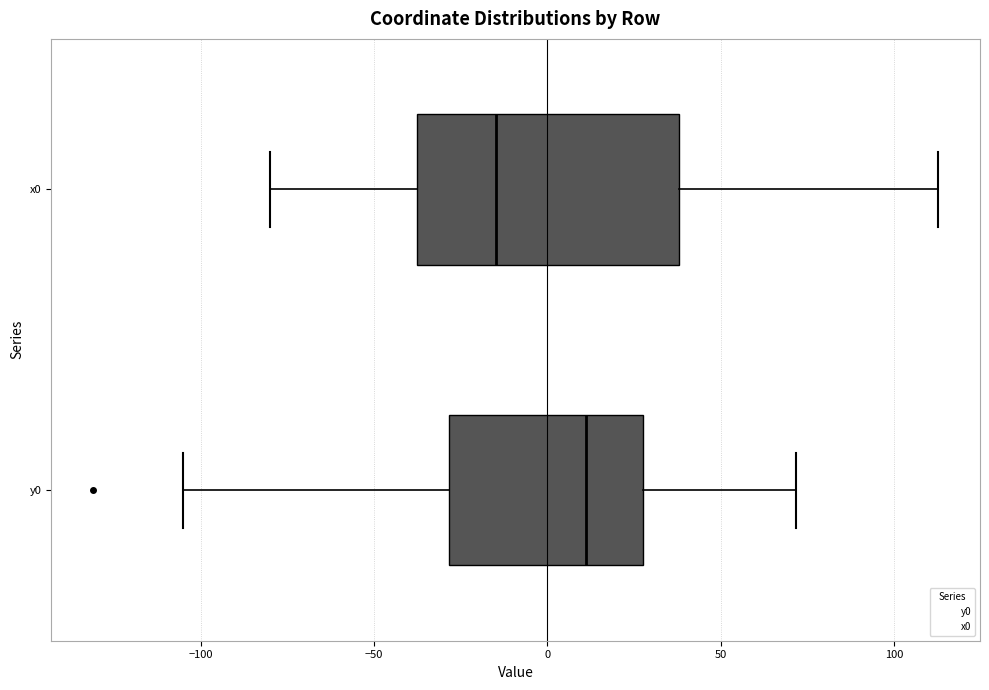

Where does the left whisker of the box for x0 end on the x-axis? The values are not printed on the chart, so give them approximately, as read against the axis.

-80